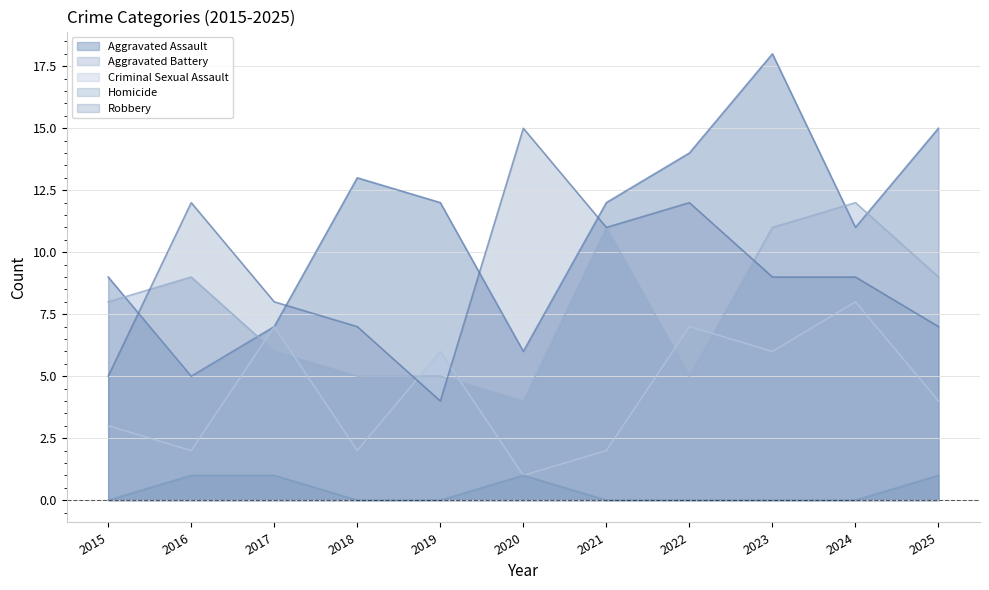

Does the chart display data point markers on the line(s)?

No